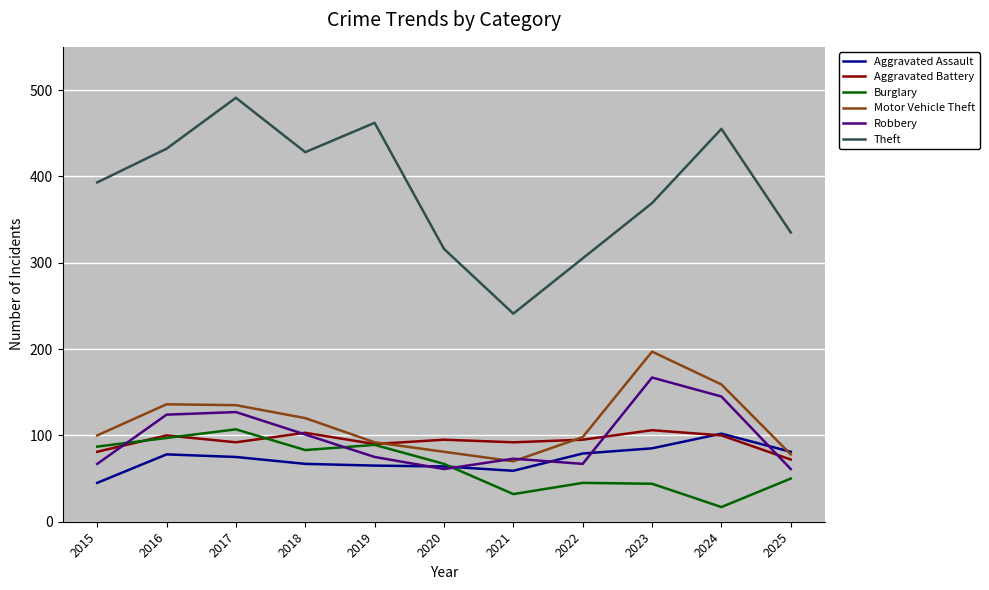

What is the difference between the highest and lowest values at 2018?

361